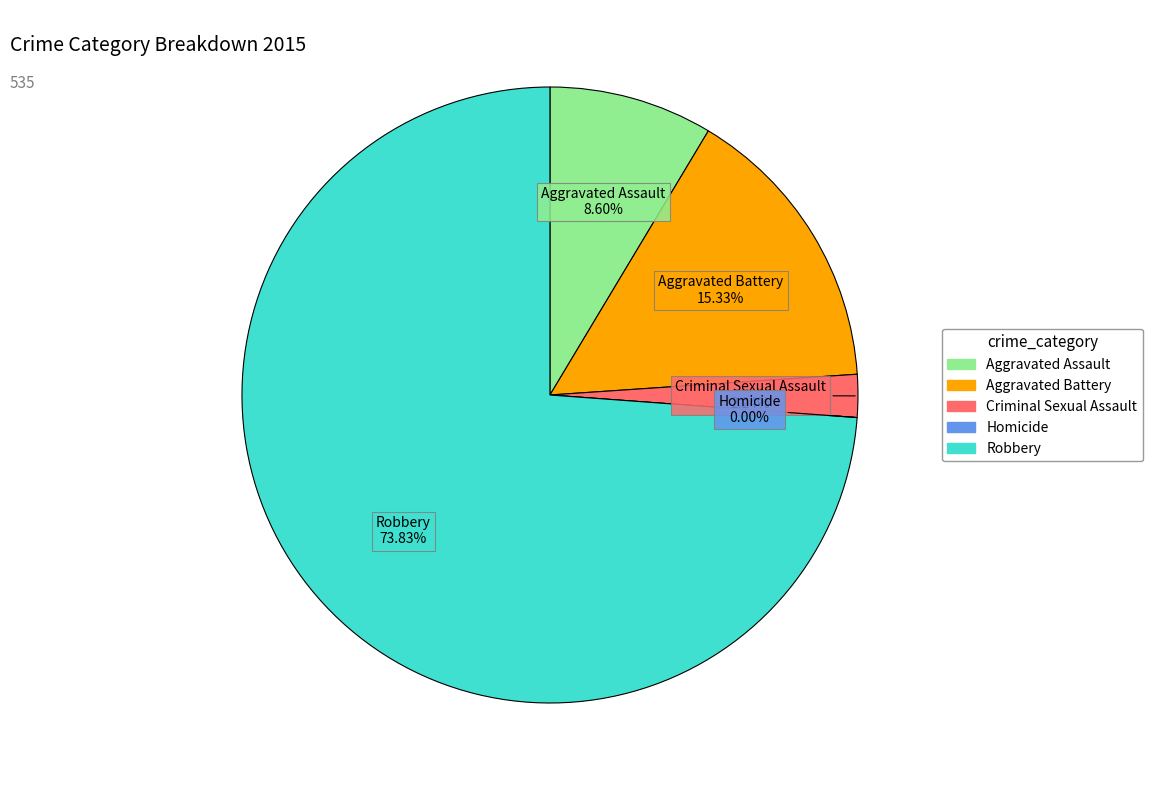

How many slices are in this pie chart?

5